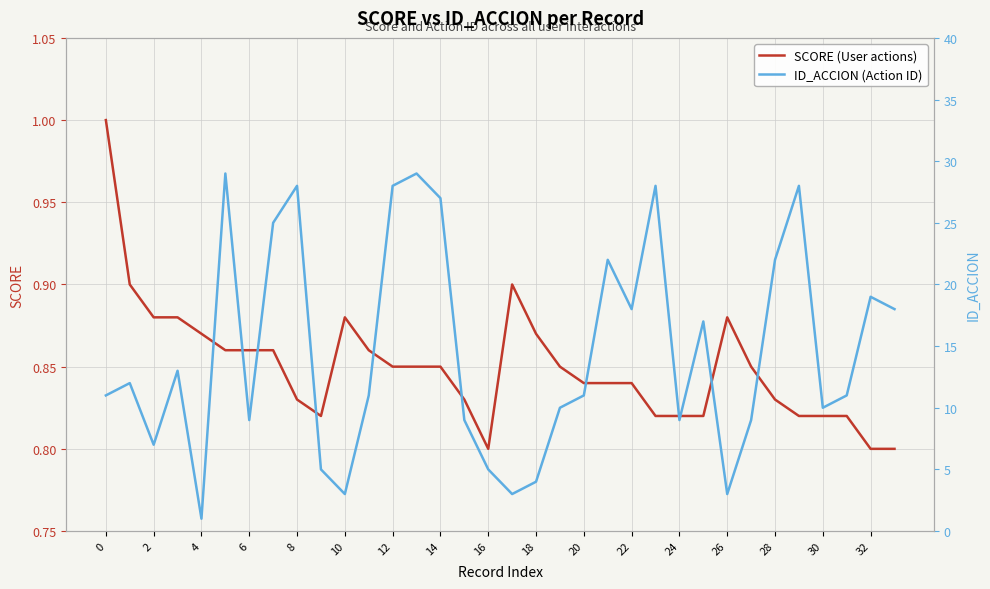

What are all the series names shown in the legend?

SCORE (User actions), ID_ACCION (Action ID)